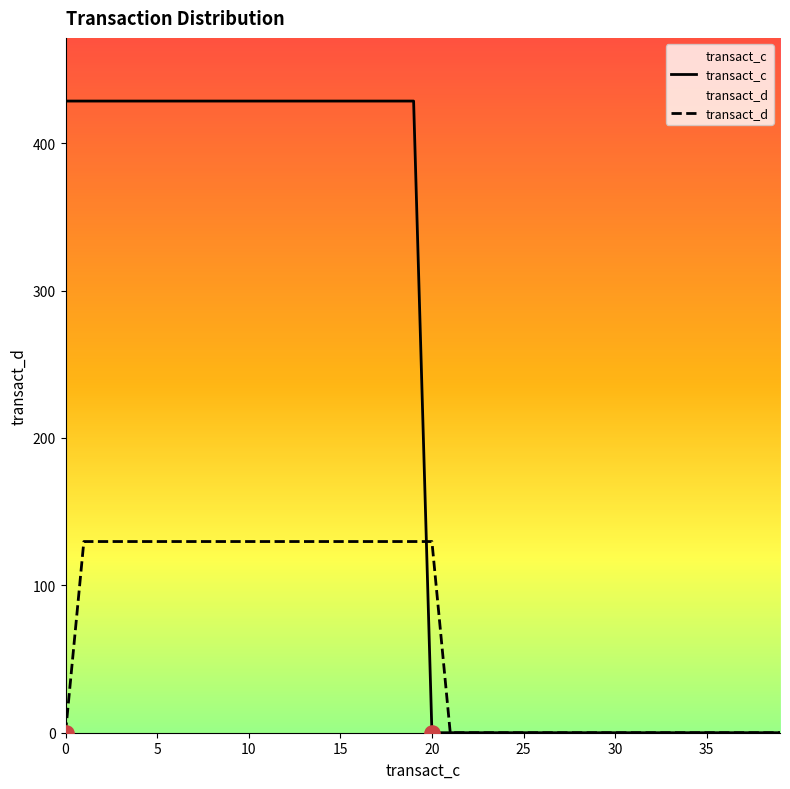

Which series reaches the maximum Y coordinate?

transact_c